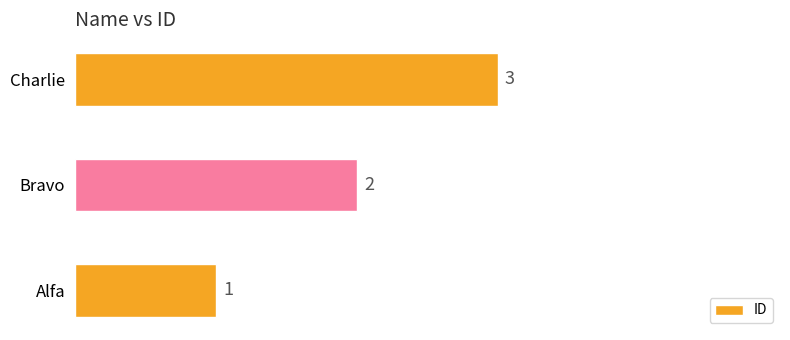

Rank the categories by value from lowest to highest.

Alfa, Bravo, Charlie